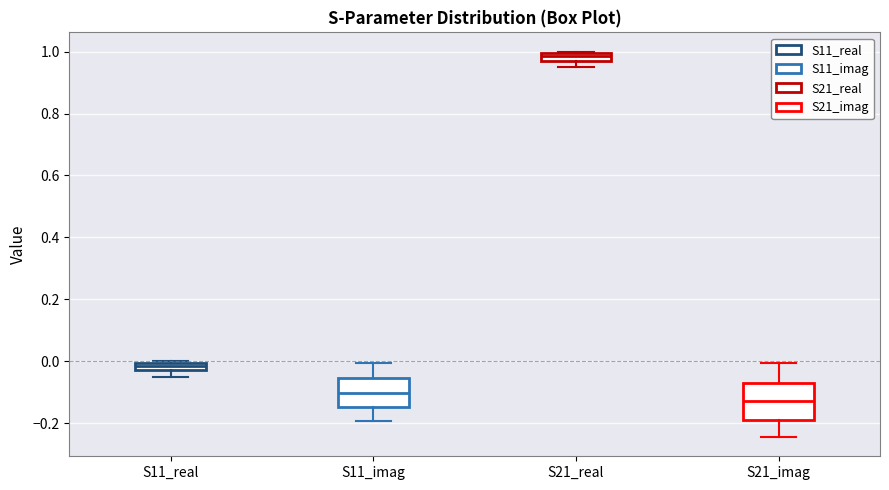

Which box is the tallest, from its lower edge to its upper edge?

S21_imag